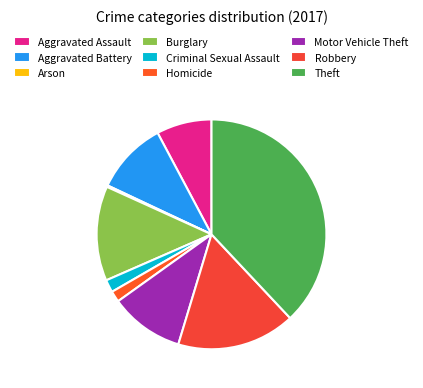

To the nearest percent, what is the difference between the largest and smallest slice percentages?

38%